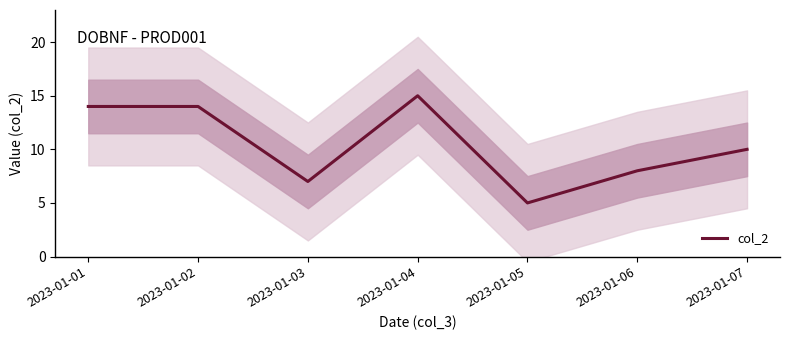

How many distinct data groups are displayed?

1